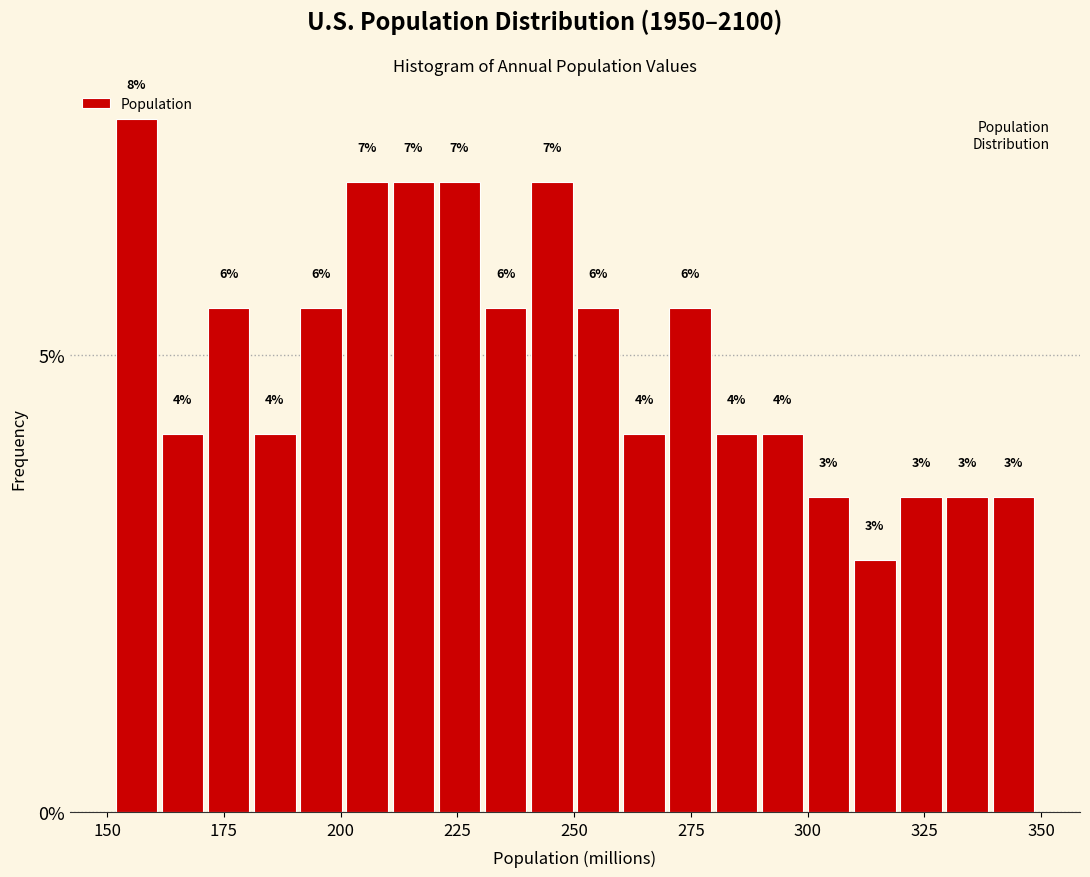

Read against the x-axis, roughly where is the centre of the tallest bar?

155